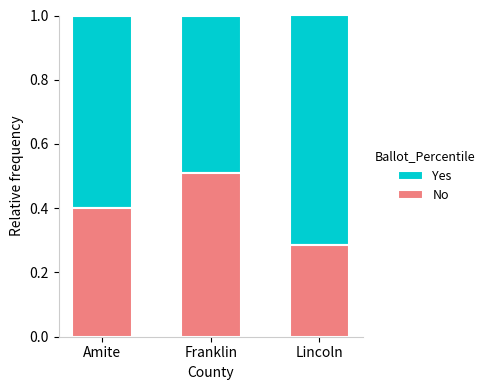

At which label is No closest to 0?

Lincoln